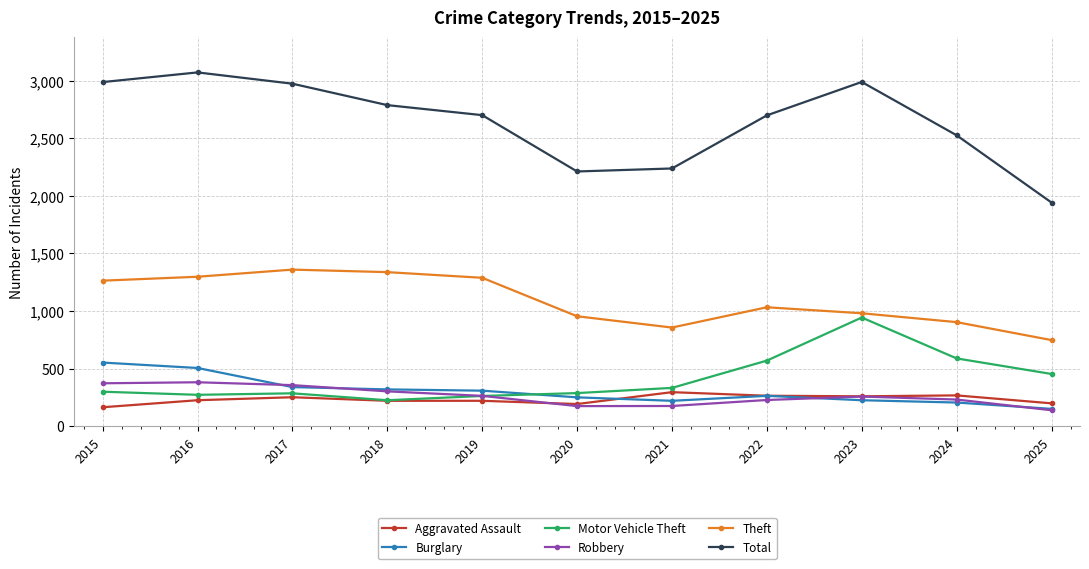

True or false: Robbery and Theft intersect in this chart.

False